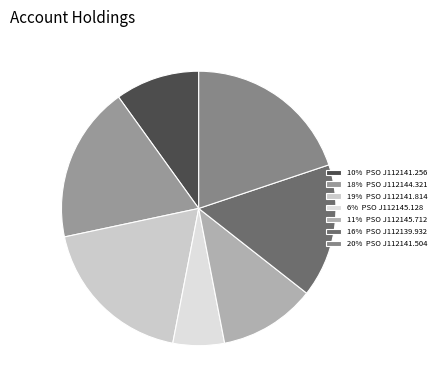

Which category has the biggest portion of the pie?

20% PSO J112141.504